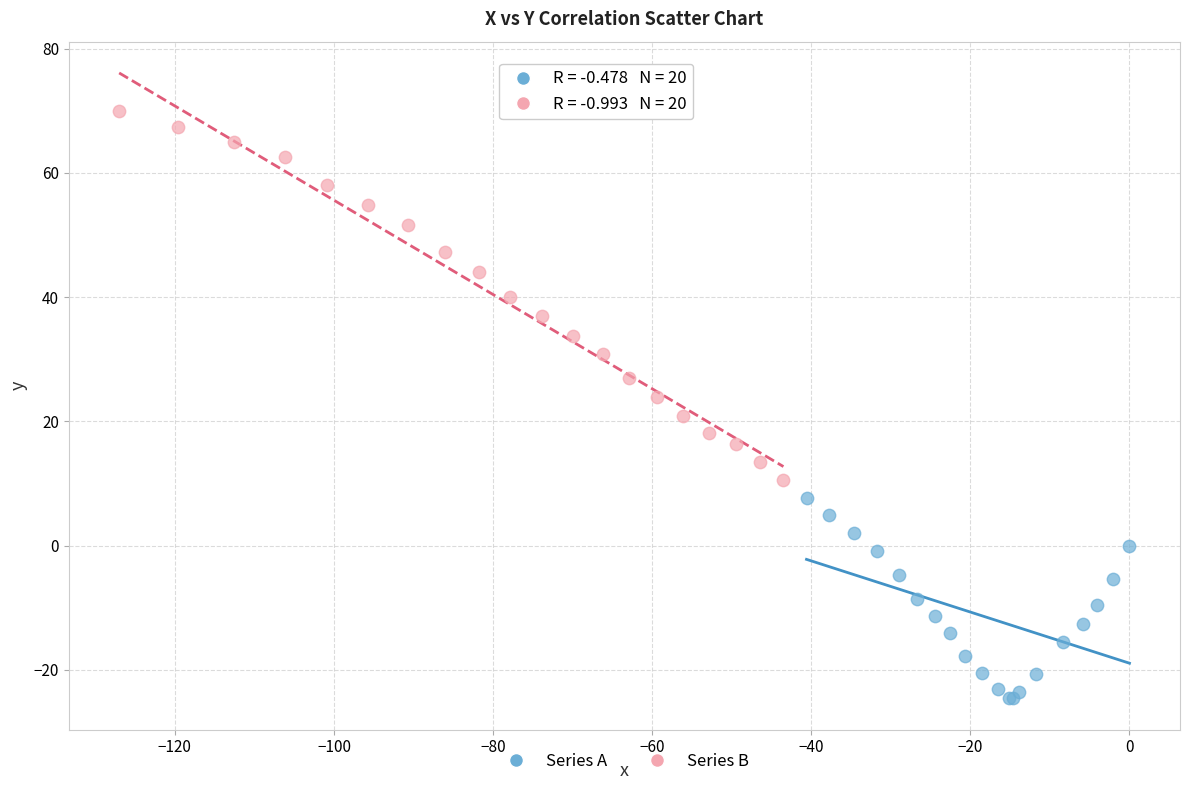

Which series contains the highest Y value?

Series B